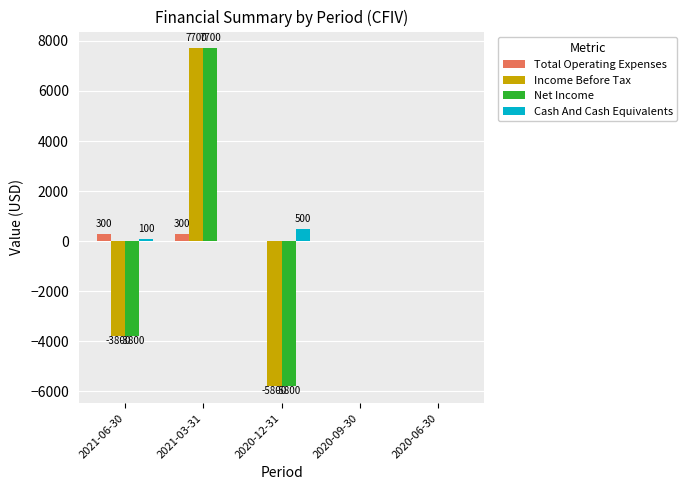

Reading left to right, extract all data points from this chart.

Total Operating Expenses: 2021-06-30=300	2021-03-31=300	2020-12-31=0	2020-09-30=0	2020-06-30=0
Income Before Tax: 2021-06-30=-3800	2021-03-31=7700	2020-12-31=-5800	2020-09-30=0	2020-06-30=0
Net Income: 2021-06-30=-3800	2021-03-31=7700	2020-12-31=-5800	2020-09-30=0	2020-06-30=0
Cash And Cash Equivalents: 2021-06-30=100	2021-03-31=0	2020-12-31=500	2020-09-30=0	2020-06-30=0